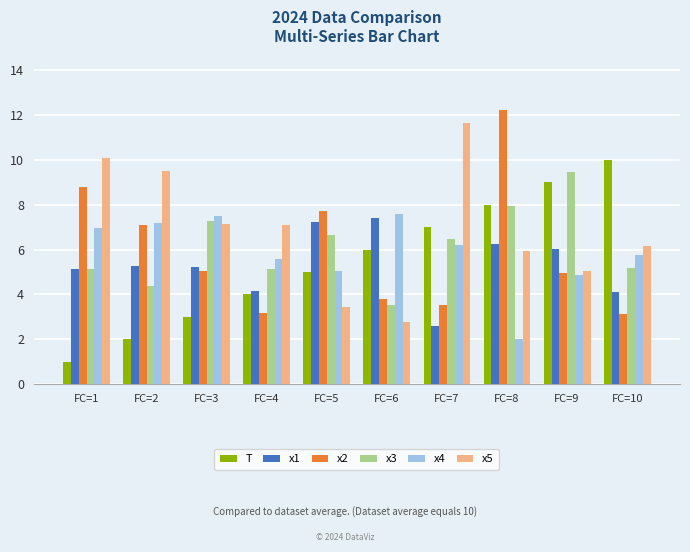

Are the bars grouped side by side (vs. stacked)?

Yes